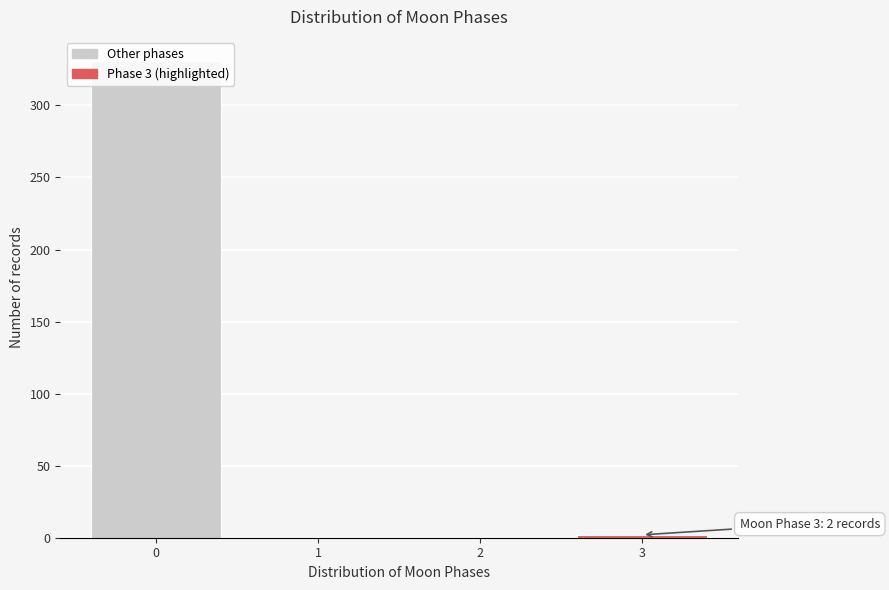

What is the greatest value displayed?

331